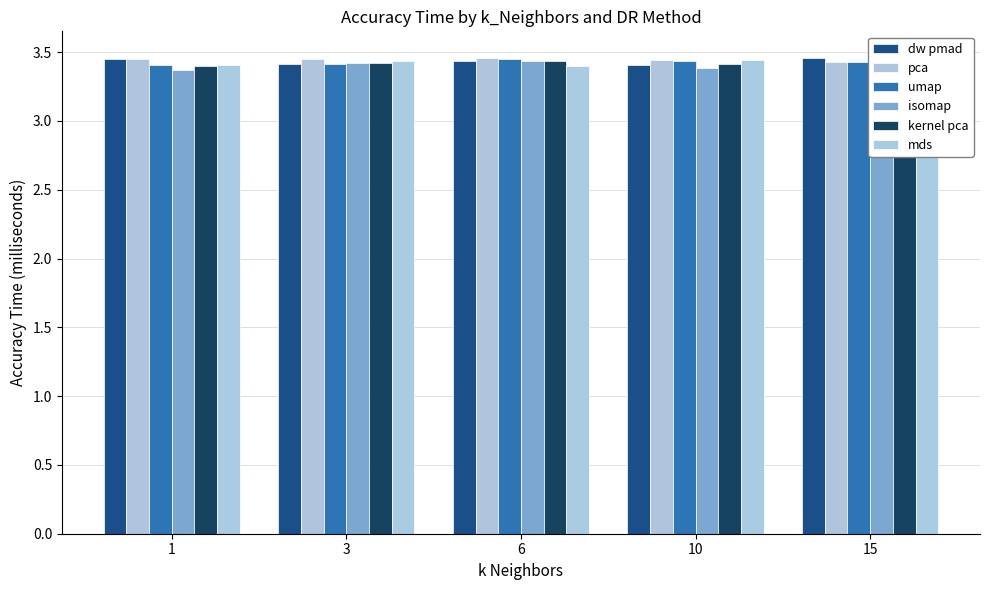

What is the sum of the dw pmad values at 10 and 15?

6.9